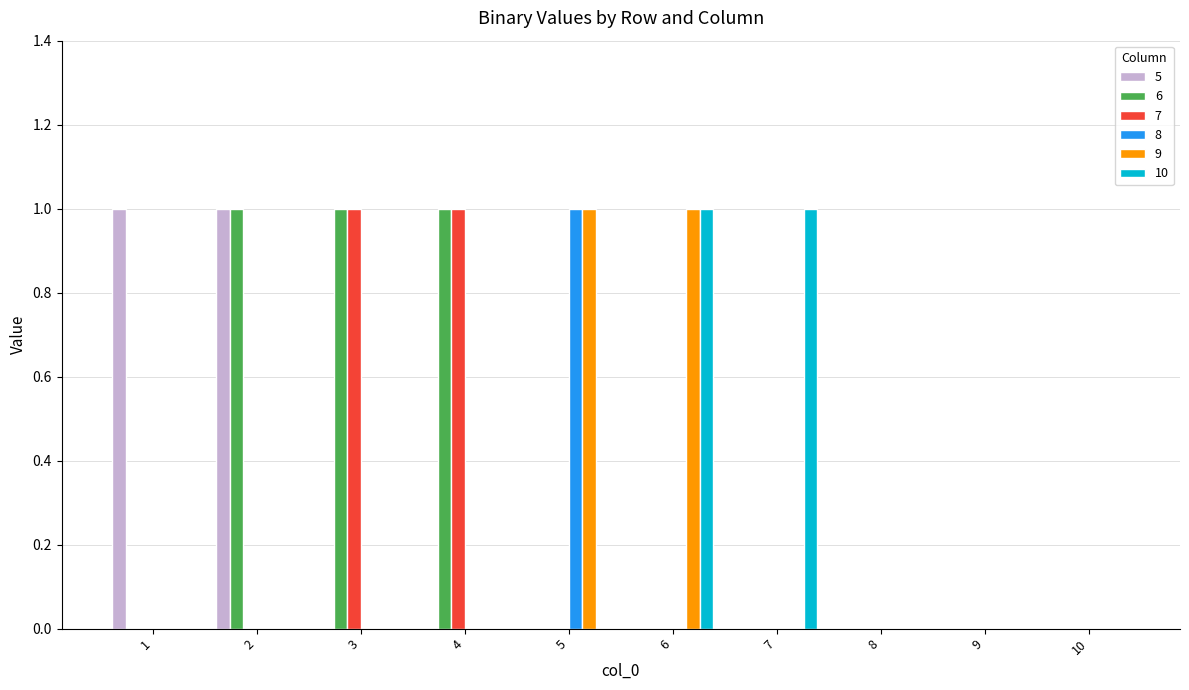

Is it true that 9 equals 0 at 9?

True